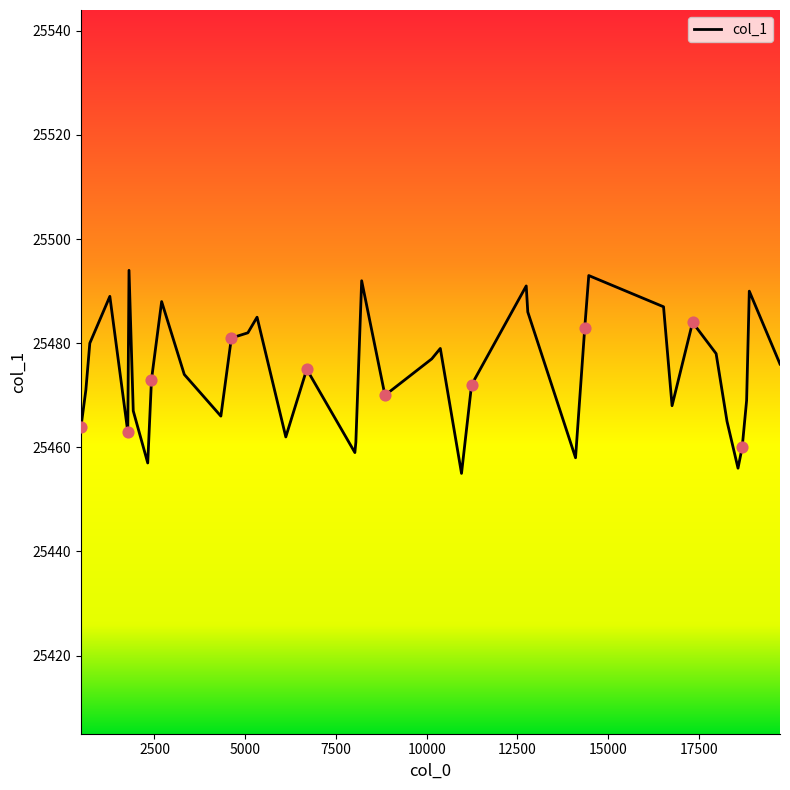

What is the maximum value shown in the chart?

25494